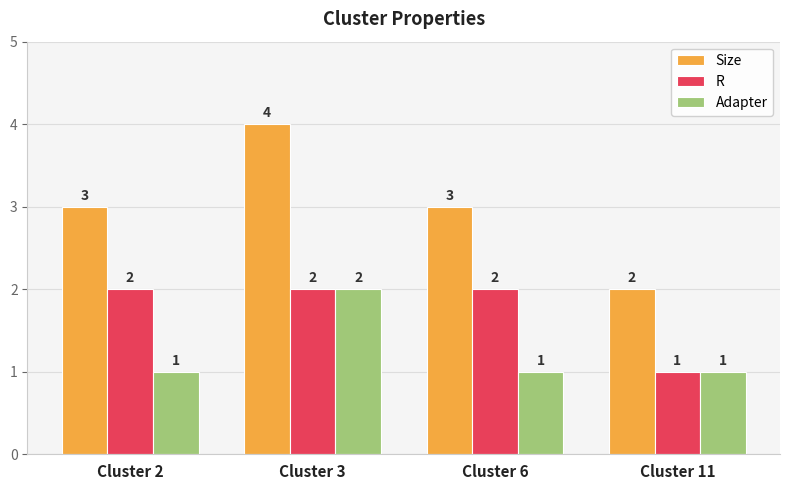

At how many categories does at least one series exceed 1?

4